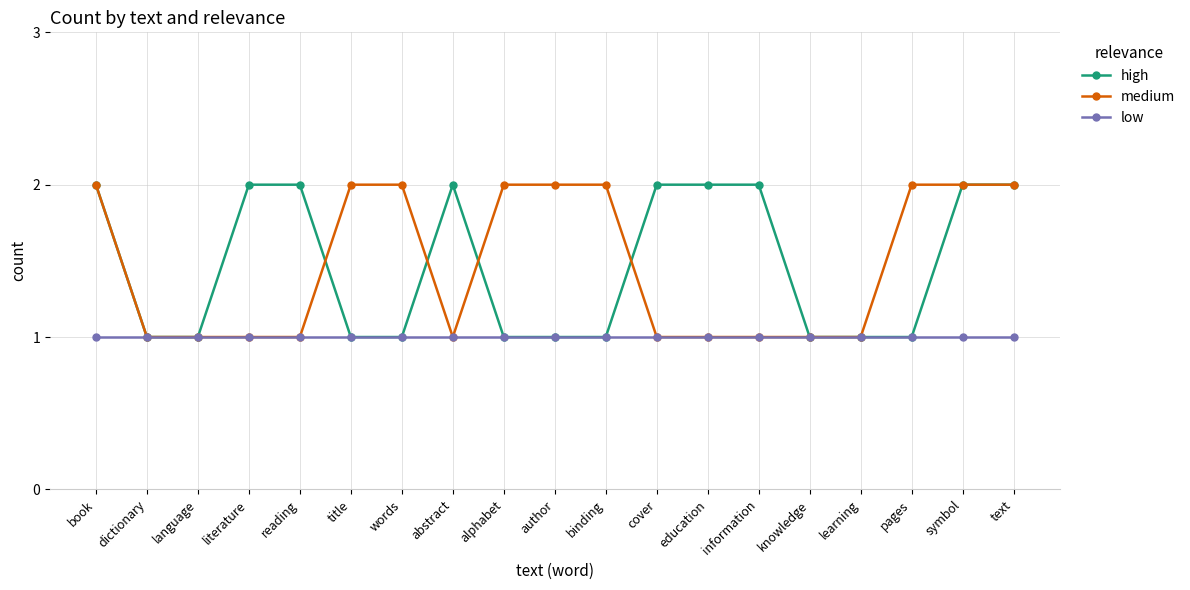

What is the label of the 15th point from the left?

knowledge